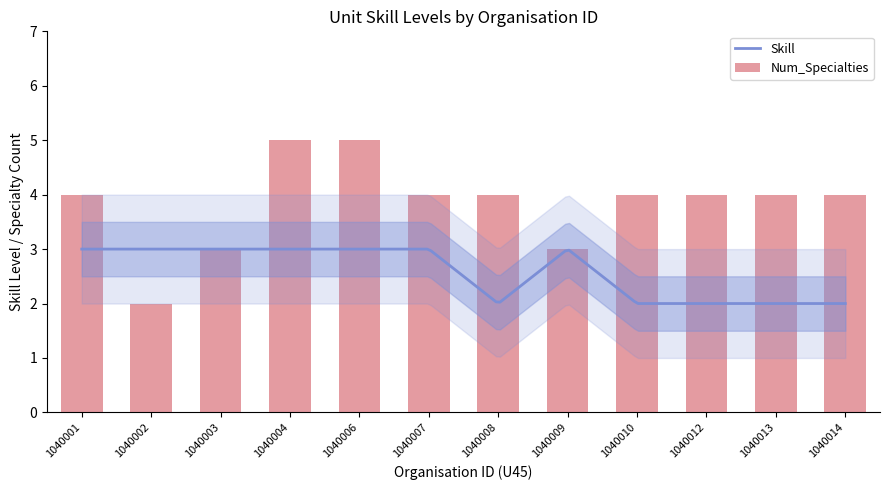

What is the average value of the Skill series?

2.6